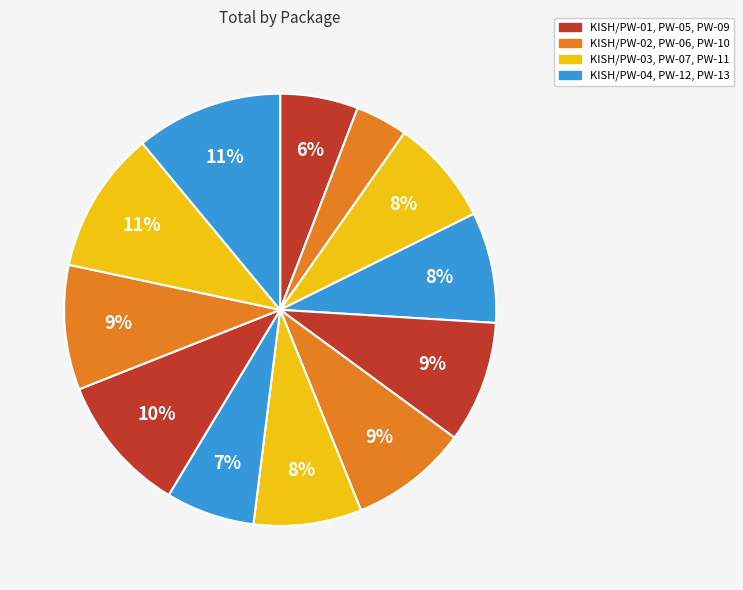

To the nearest percent, what is the average slice percentage?

8%